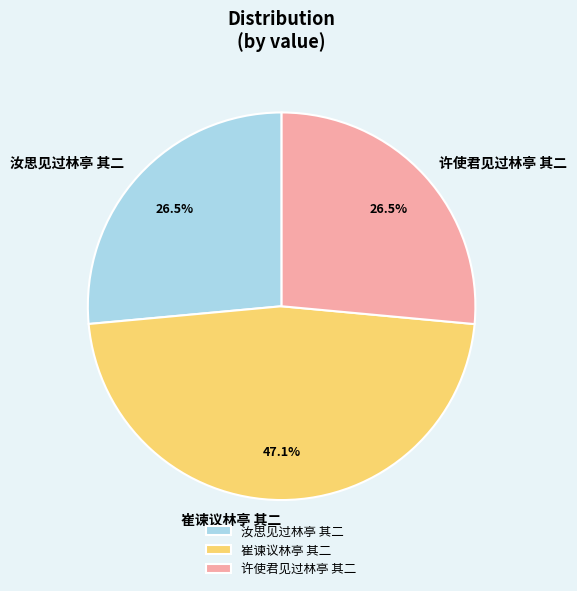

Which slice is the largest?

崔谏议林亭 其二